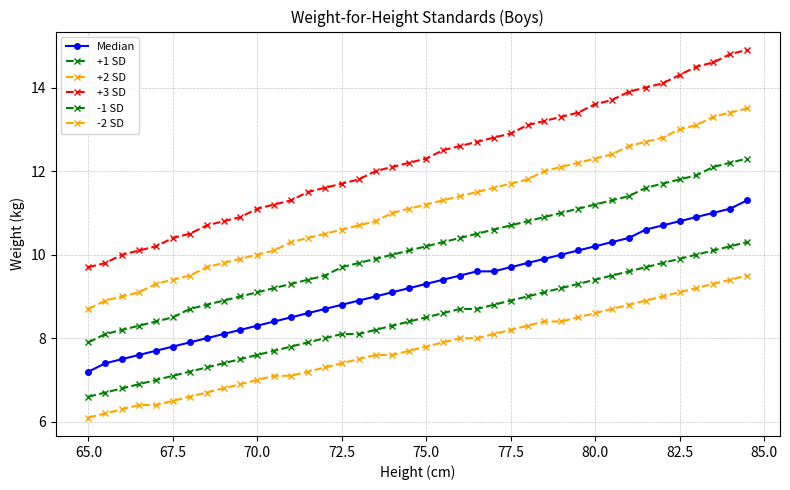

True or false: -1 SD and Median cross at least once.

False